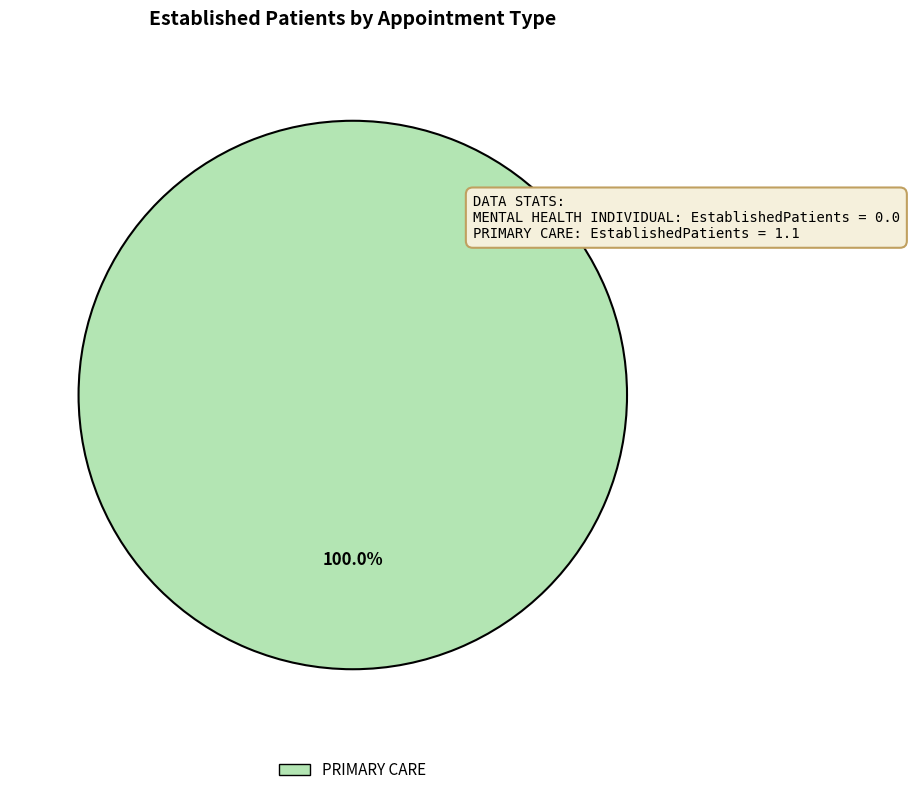

Is it true that PRIMARY CARE is 85% of the pie?

False